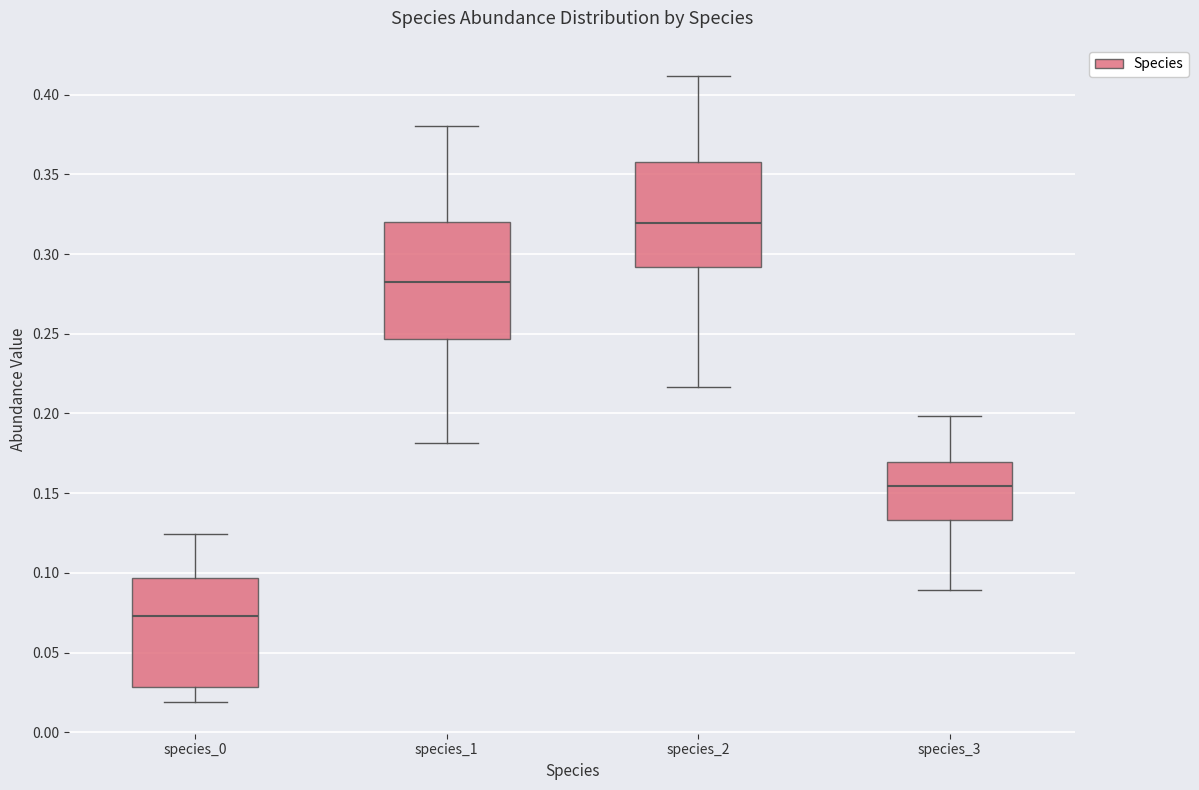

Which box has the lowest median line?

species_0